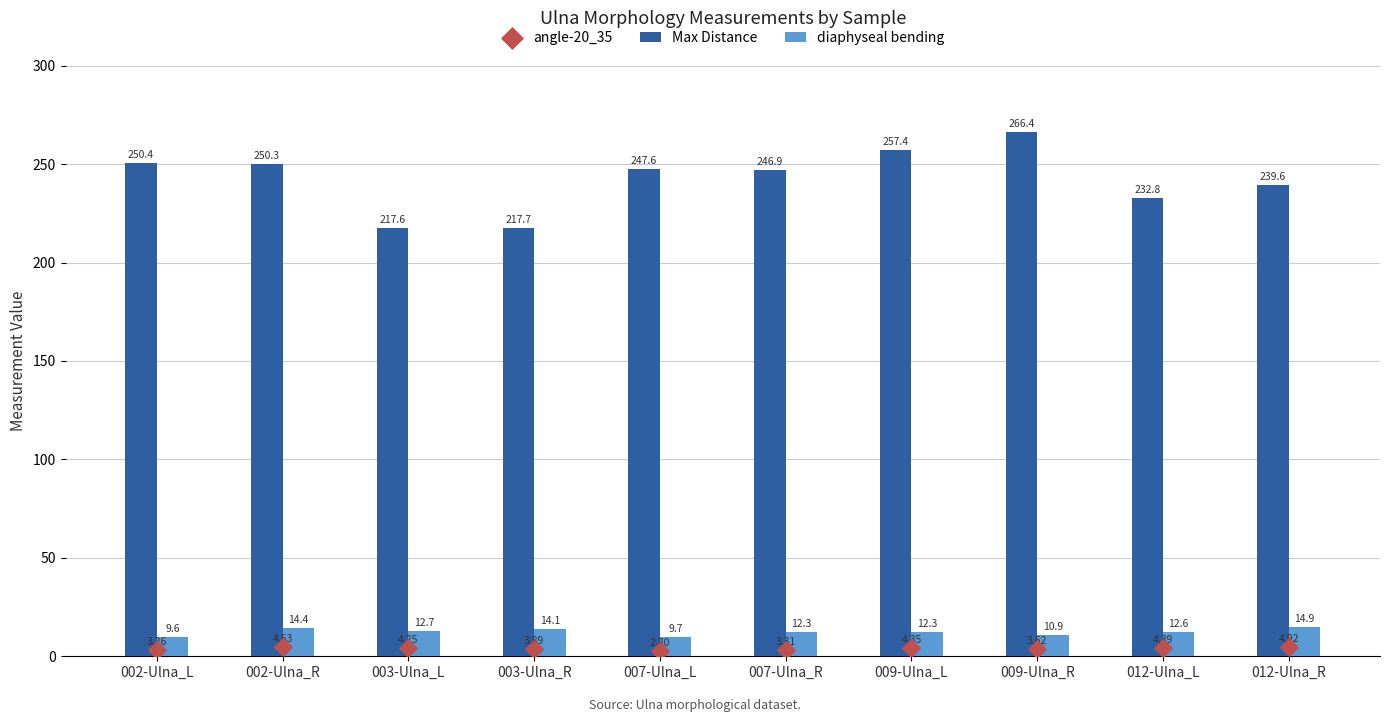

At how many categories does at least one series exceed 176?

10